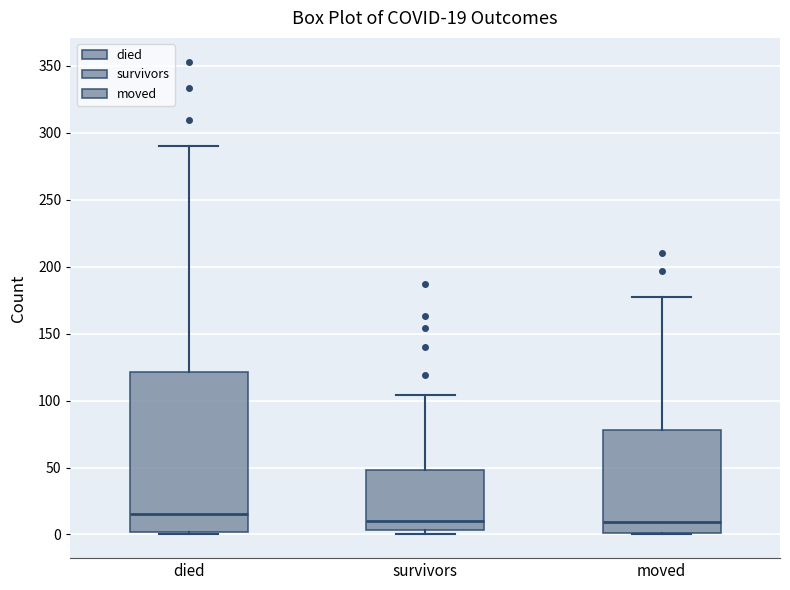

Which box is the tallest, from its lower edge to its upper edge?

died